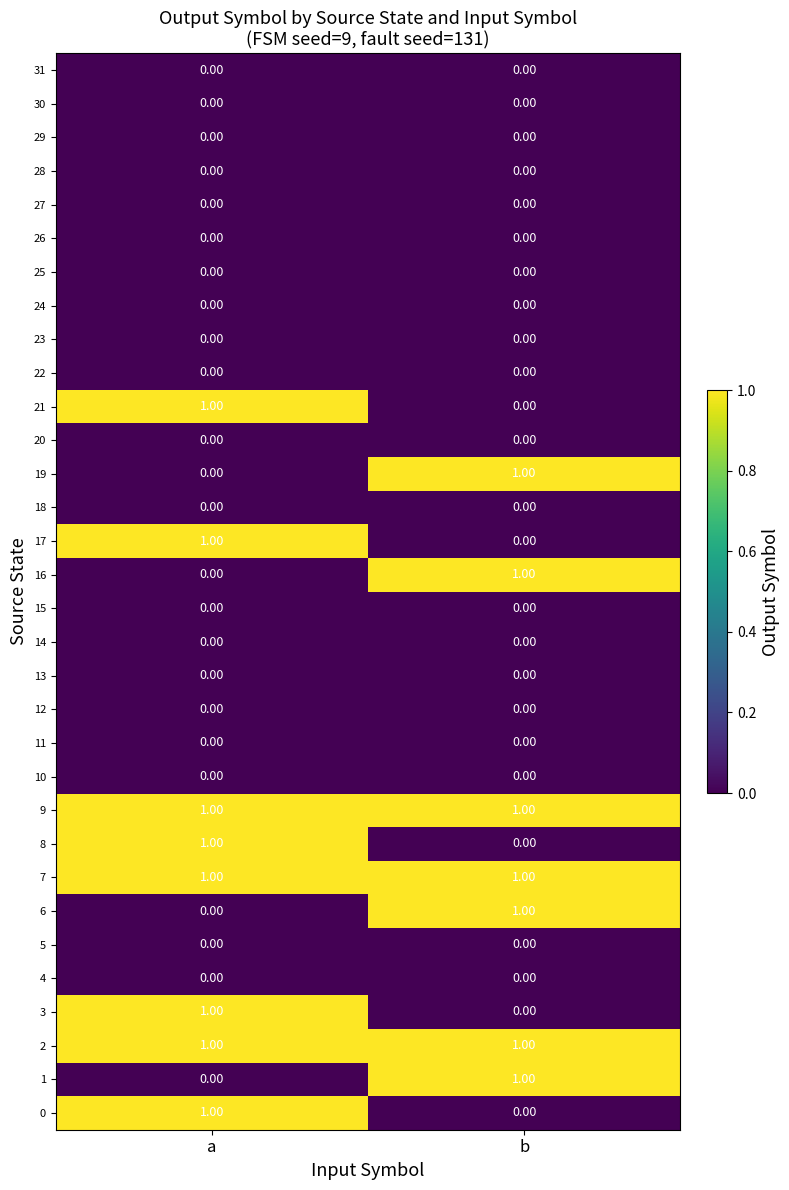

List the labels in order of 1 value, smallest first.

a, b